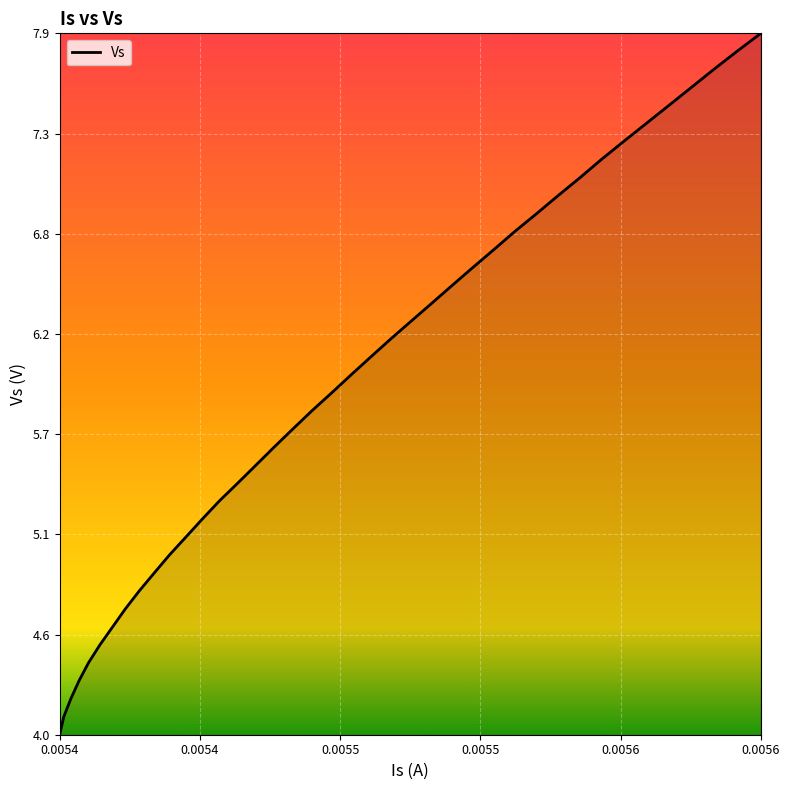

What is the minimum value shown in the chart?

4.0